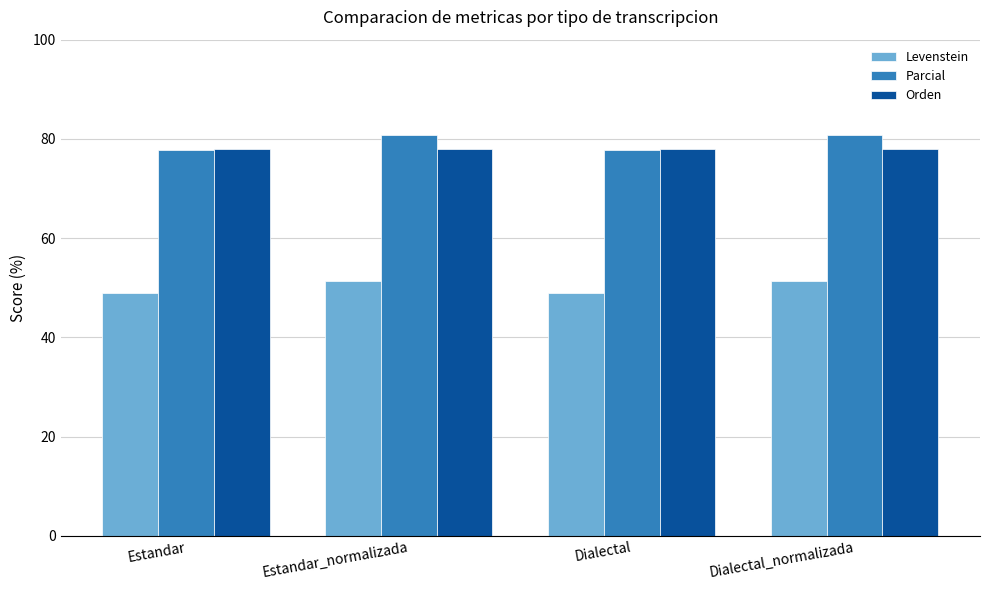

What is the minimum value for Parcial?

77.8